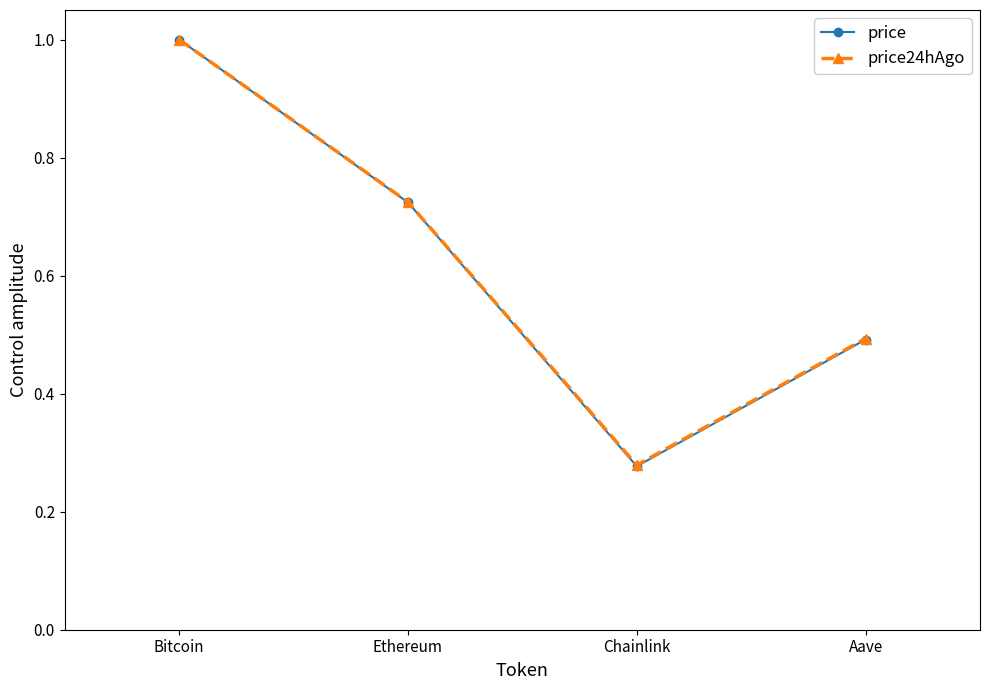

The price series shows 1.0 at Bitcoin. True or false?

True